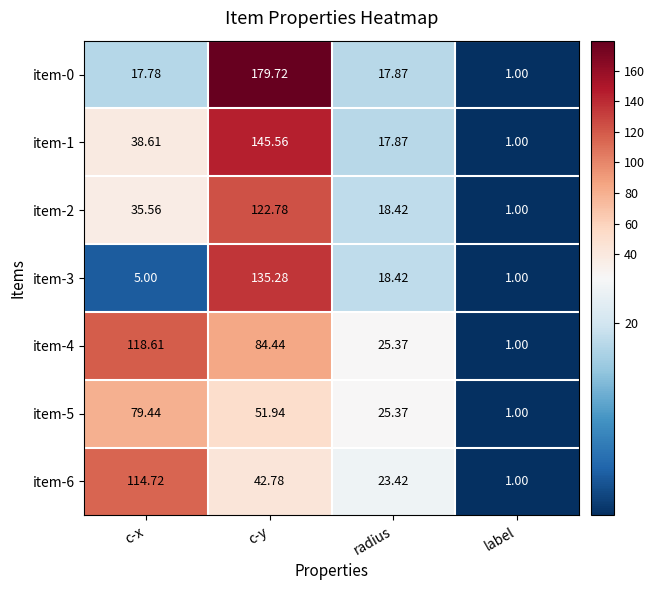

At how many categories does at least one series exceed 70?

2